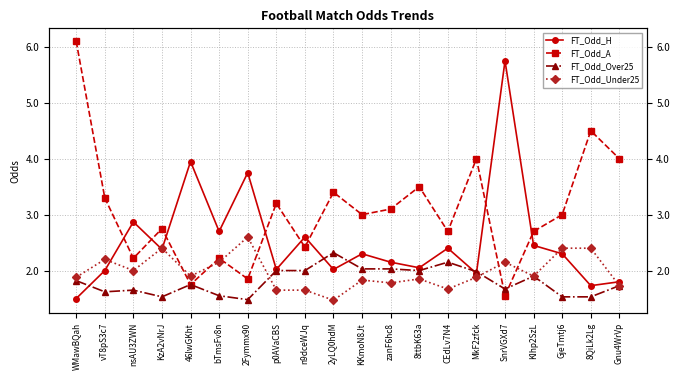

Reading left to right, extract all data points from this chart.

FT_Odd_H: 1.5	2.0	2.9	2.4	4.0	2.7	3.8	2.0	2.6	2.0	2.3	2.1	2.0	2.4	1.9	5.8	2.5	2.3	1.7	1.8
FT_Odd_A: 6.1	3.3	2.2	2.8	1.8	2.2	1.9	3.2	2.4	3.4	3.0	3.1	3.5	2.7	4.0	1.6	2.7	3.0	4.5	4.0
FT_Odd_Over25: 1.8	1.6	1.6	1.5	1.8	1.6	1.5	2.0	2.0	2.3	2.0	2.0	2.0	2.1	2.0	1.7	1.9	1.5	1.5	1.7
FT_Odd_Under25: 1.9	2.2	2.0	2.4	1.9	2.1	2.6	1.6	1.6	1.5	1.8	1.8	1.9	1.7	1.9	2.1	1.9	2.4	2.4	1.7